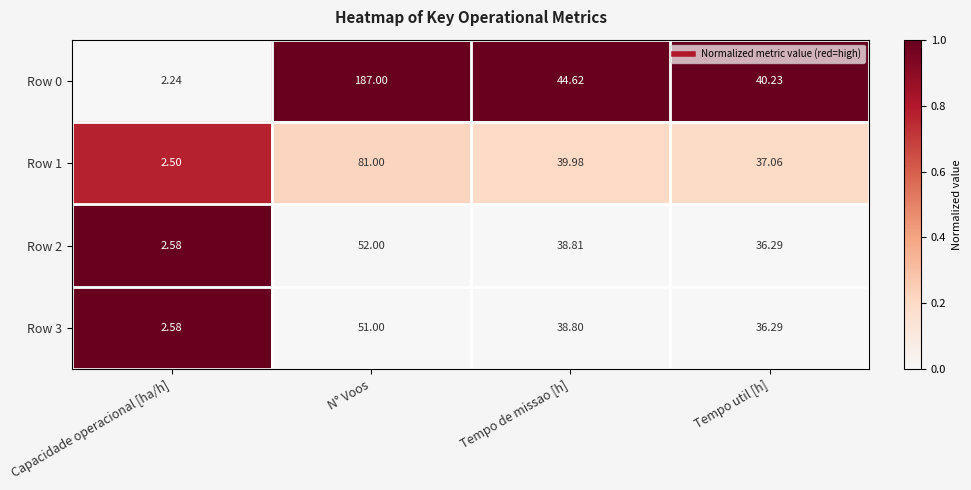

Which category has the highest value in the Row 1 series?

N° Voos